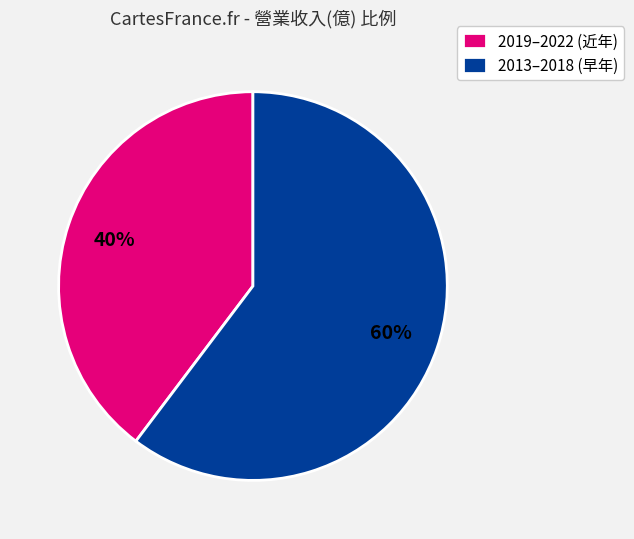

Is it true that 2013–2018 (早年) is 60% of the pie?

True